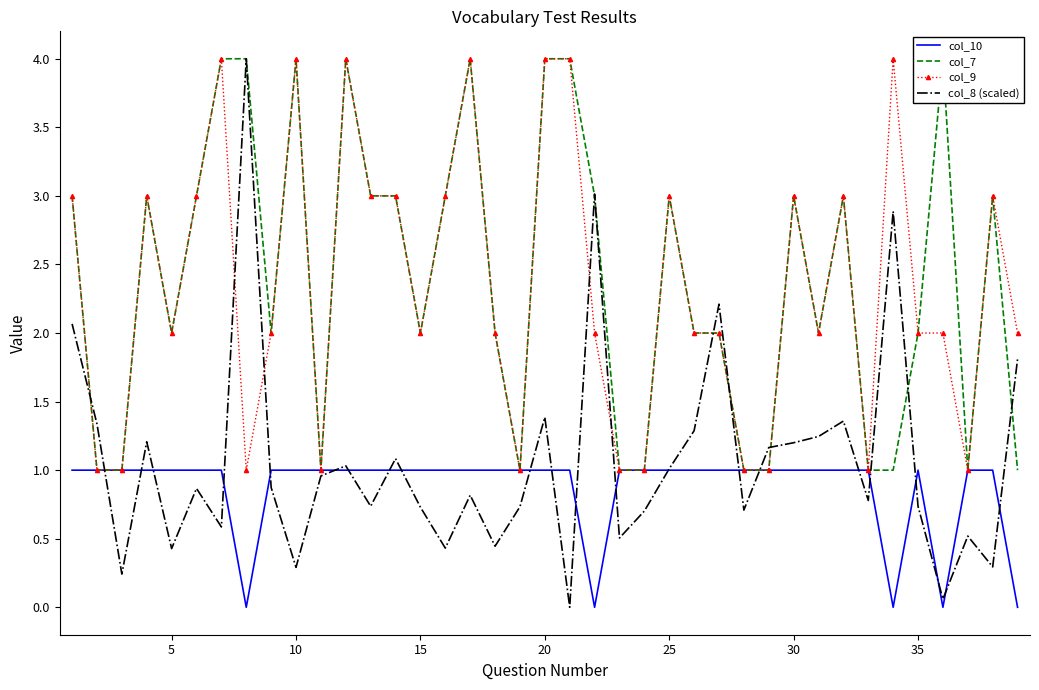

What is the lowest value of the col_9 series?

1.0